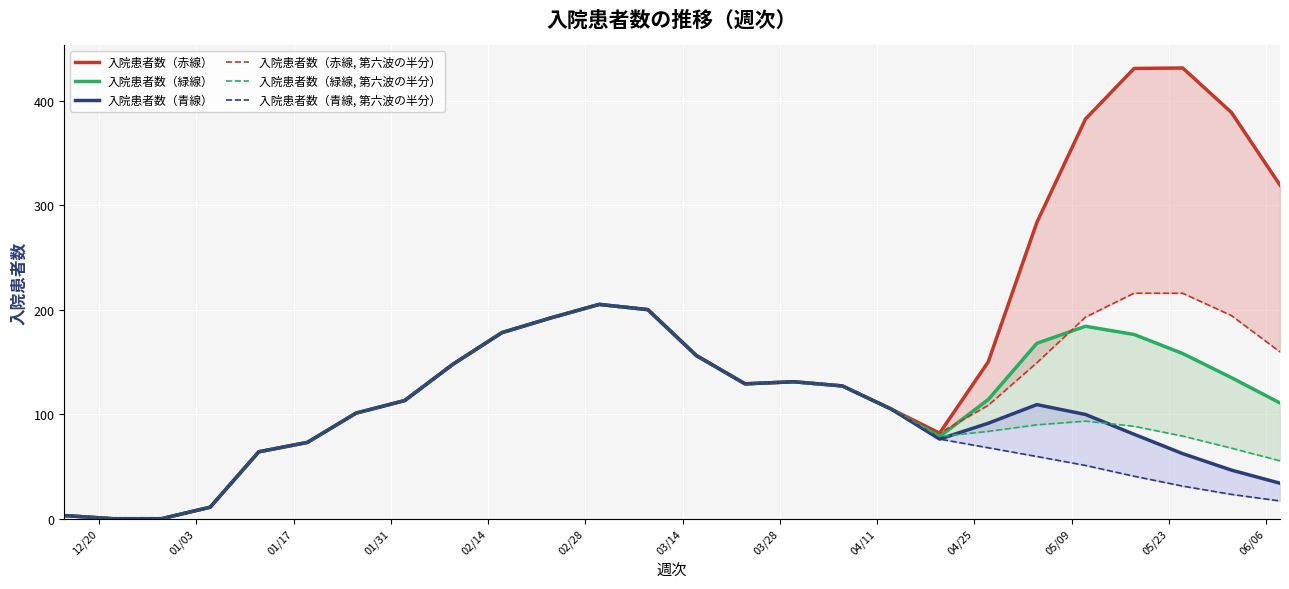

What is the average value of the 入院患者数（赤線, 第六波の半分） series?

125.1